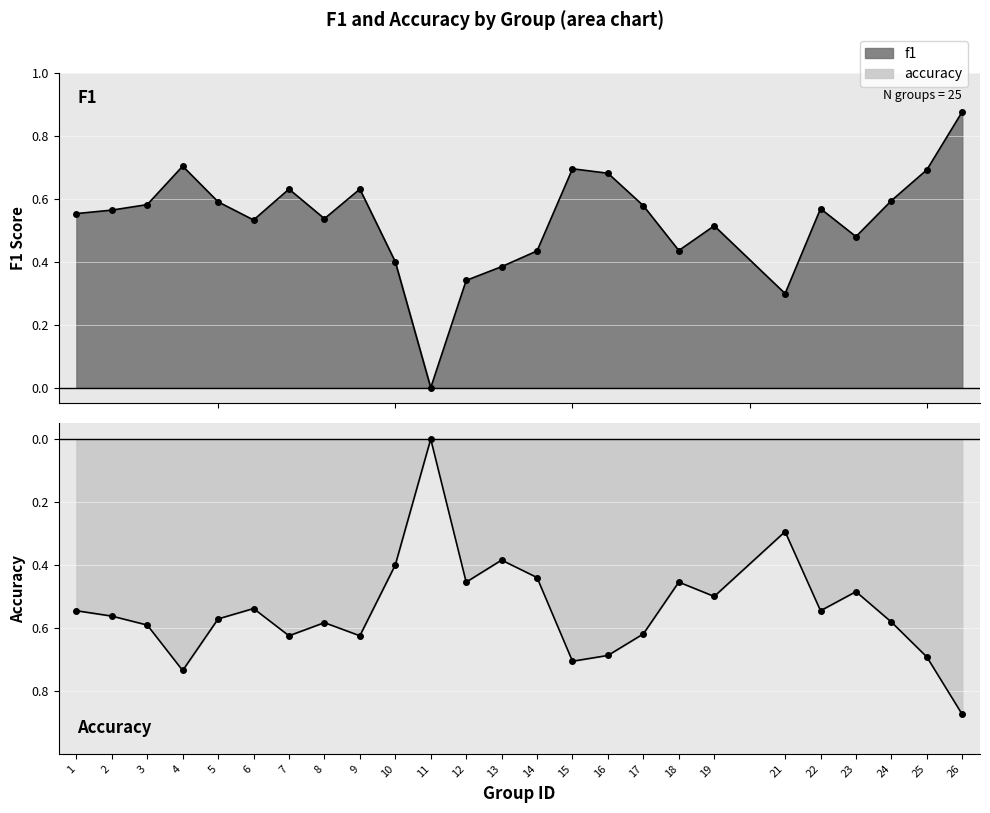

True or false: accuracy and f1 intersect in this chart.

False